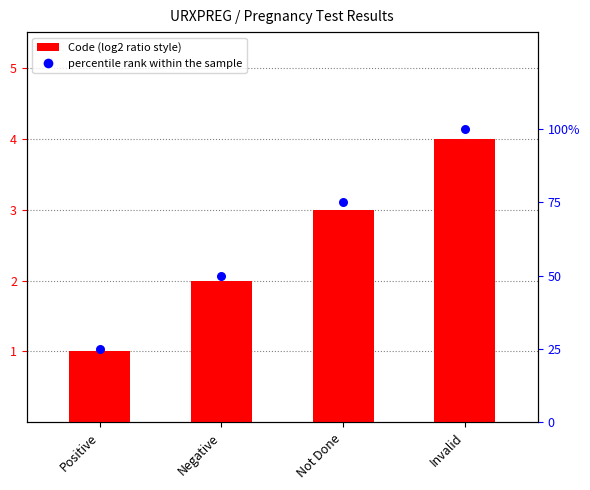

Which series reaches the minimum Y coordinate?

Code